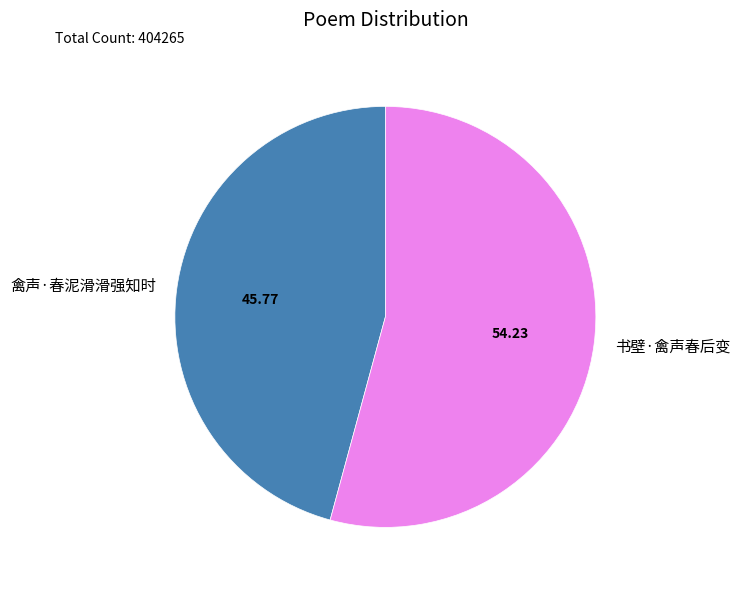

Between 书壁·禽声春后变 and 禽声·春泥滑滑强知时, which is larger?

书壁·禽声春后变